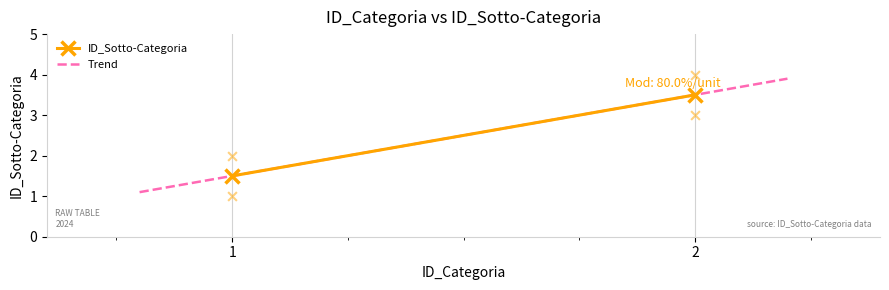

What is the change in value from 1 to 2?

+2